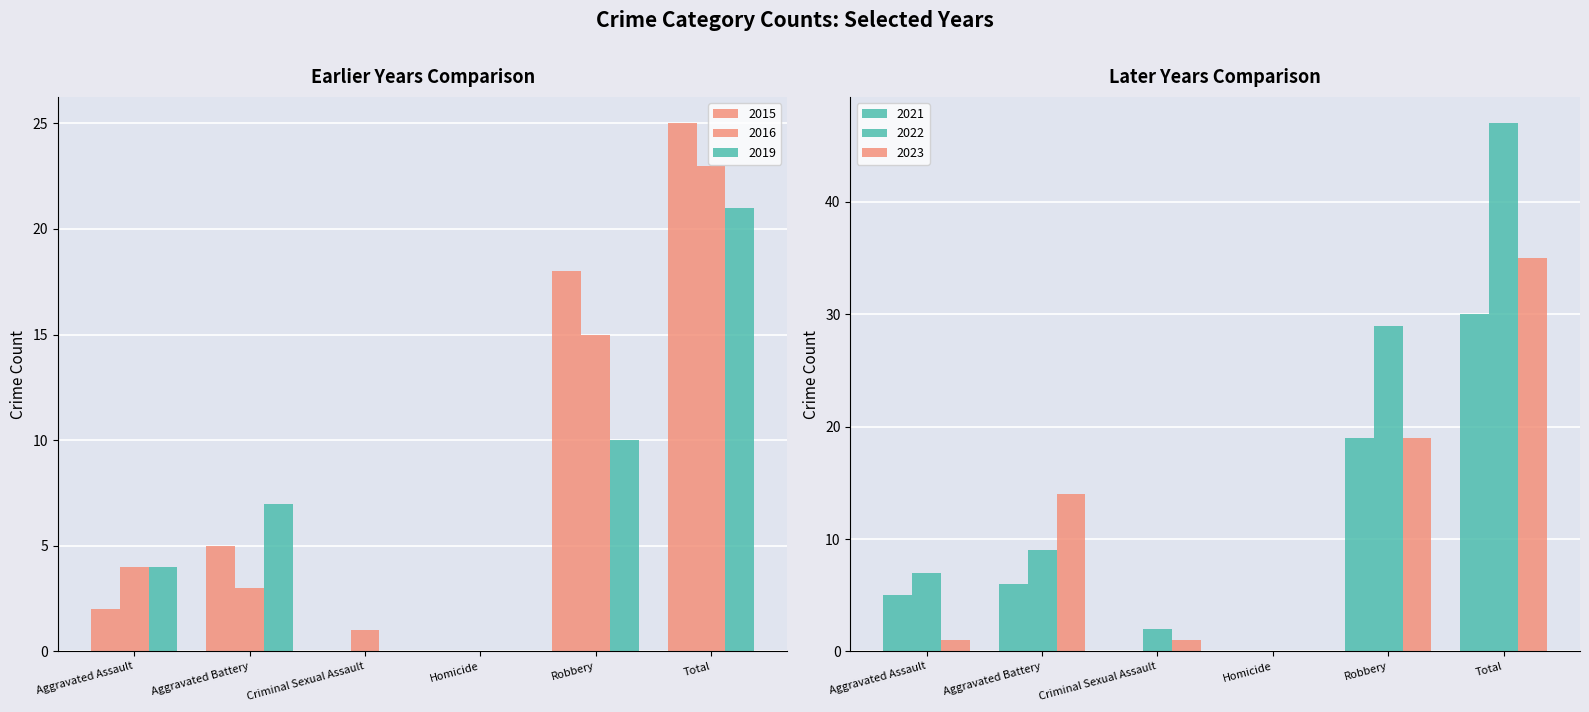

Count the number of categories in the chart.

6